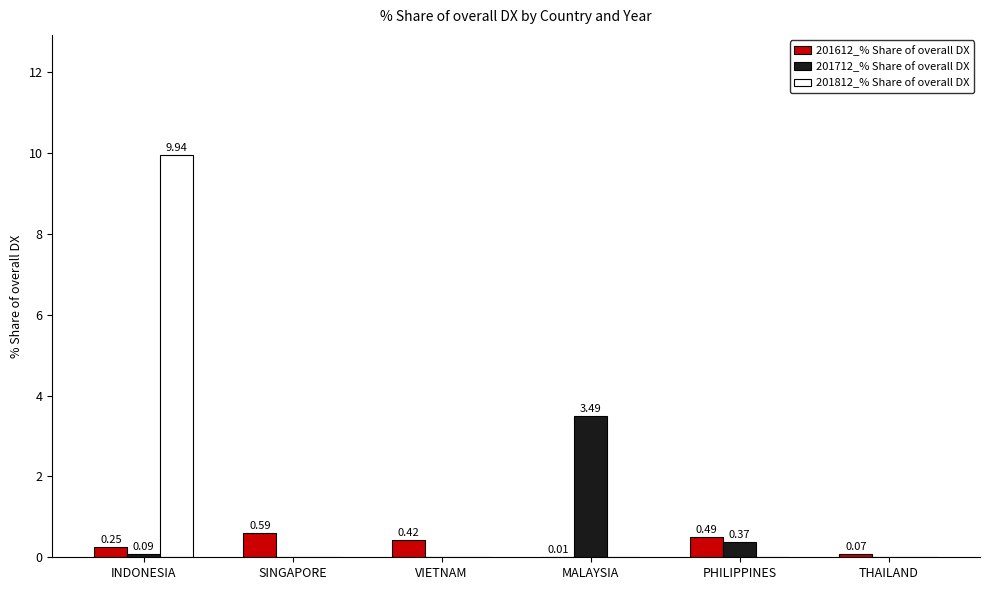

Which category has the highest value in the 201612_% Share of overall DX series?

SINGAPORE